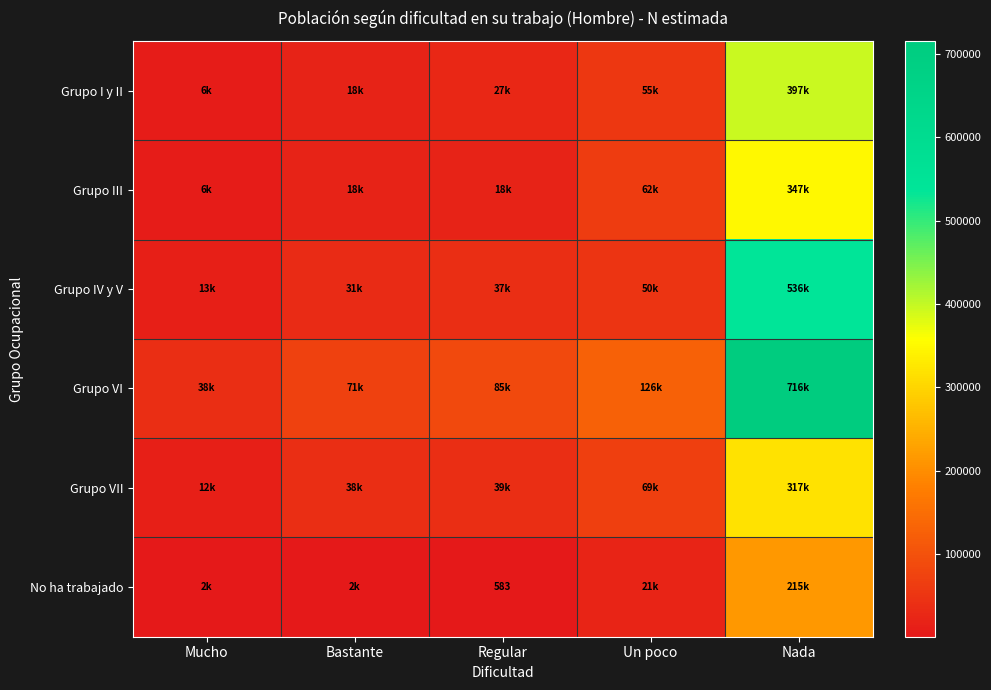

Which category has the lowest value across all series?

Regular